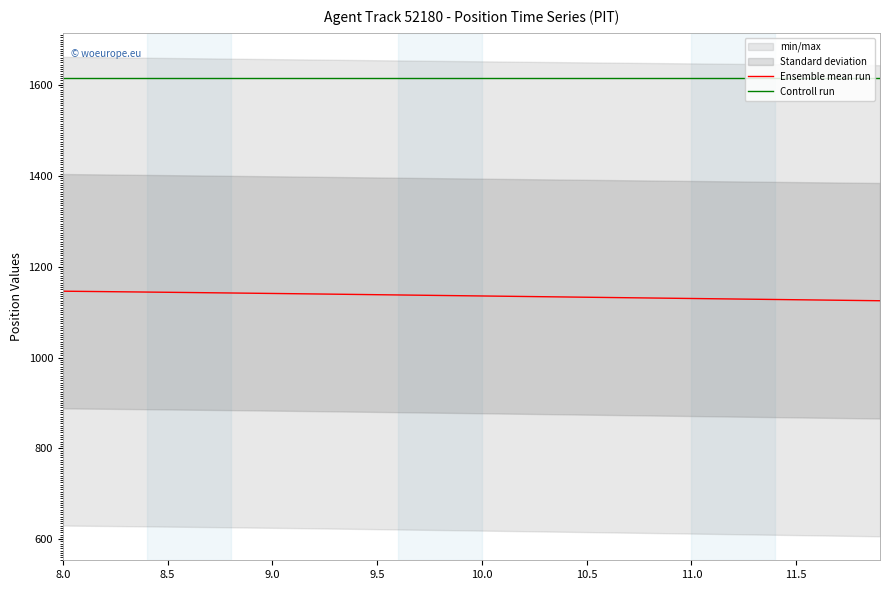

What is the minimum value shown in the chart?

1125.0